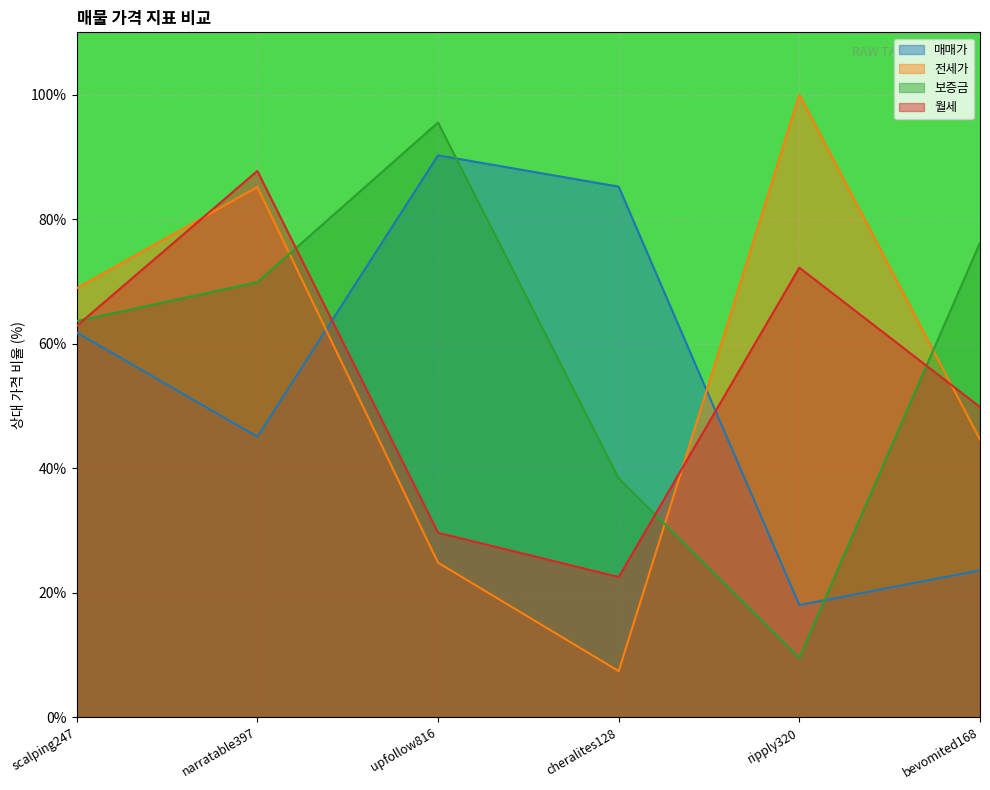

List the labels in order of 매매가 value, largest first.

upfollow816, cheralites128, scalping247, narratable397, bevomited168, ripply320